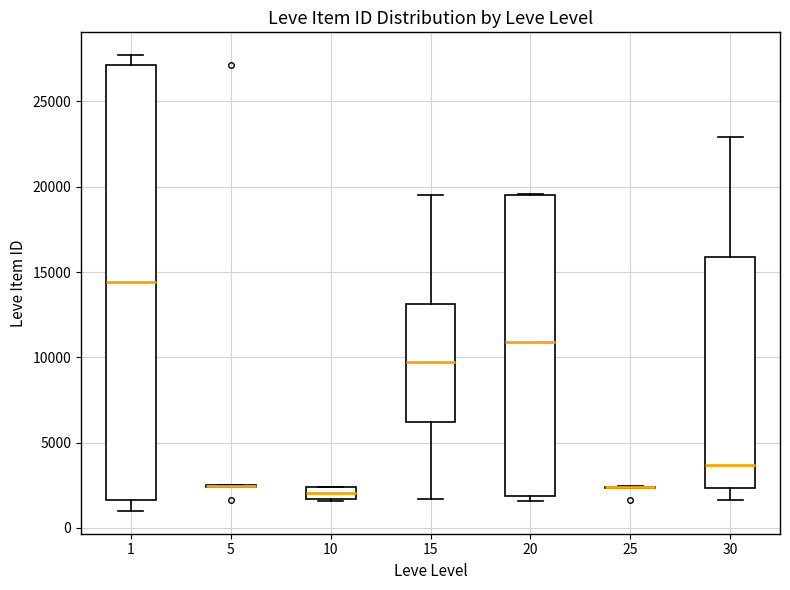

Comparing the boxes themselves (not the whiskers), which one is the tallest?

1